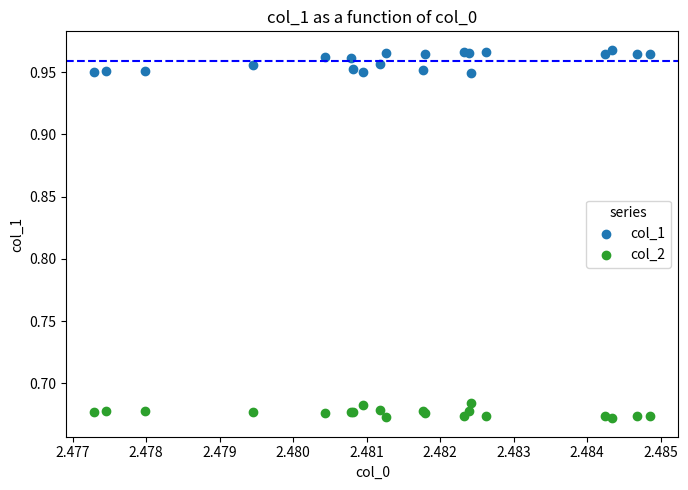

Which series reaches the minimum Y coordinate?

col_2